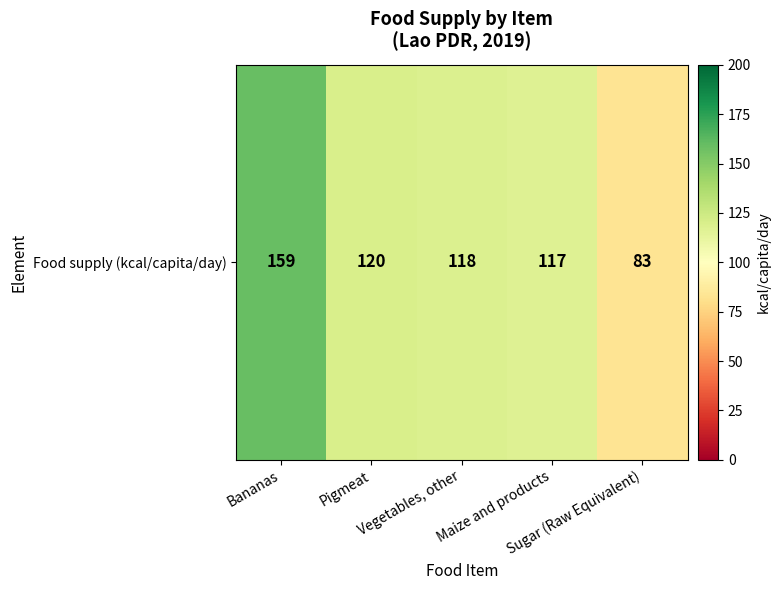

How many distinct data groups are displayed?

1